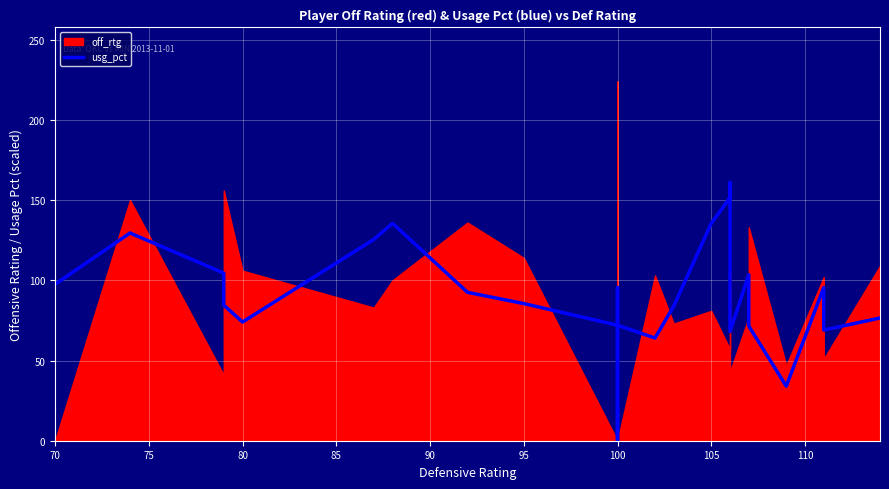

How many lines are shown in the chart?

1